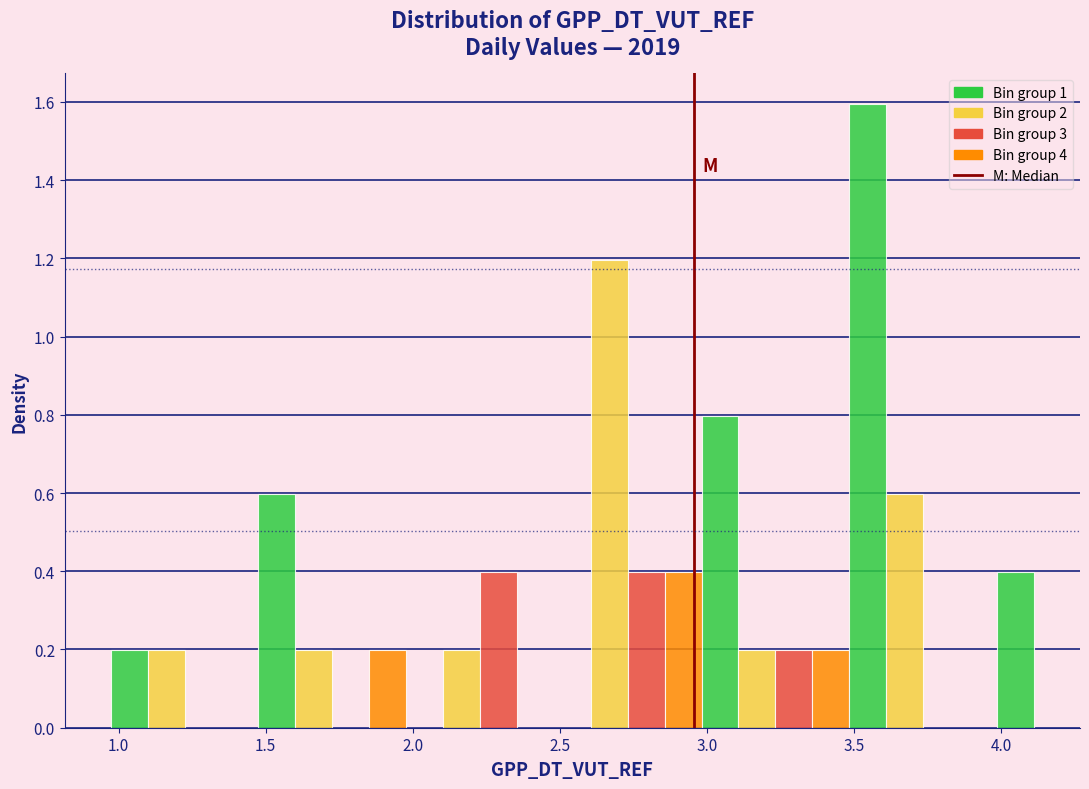

Around what value on the x-axis is the tallest bar? Give the approximate position of its centre, as read against the axis.

3.55